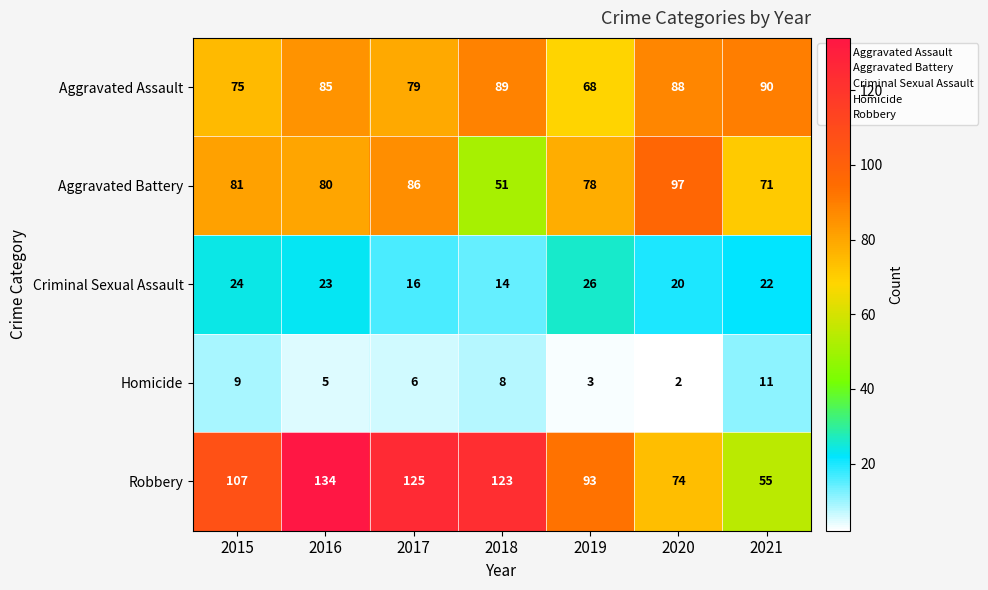

Which series changed the most between 2018 and 2020?

Robbery